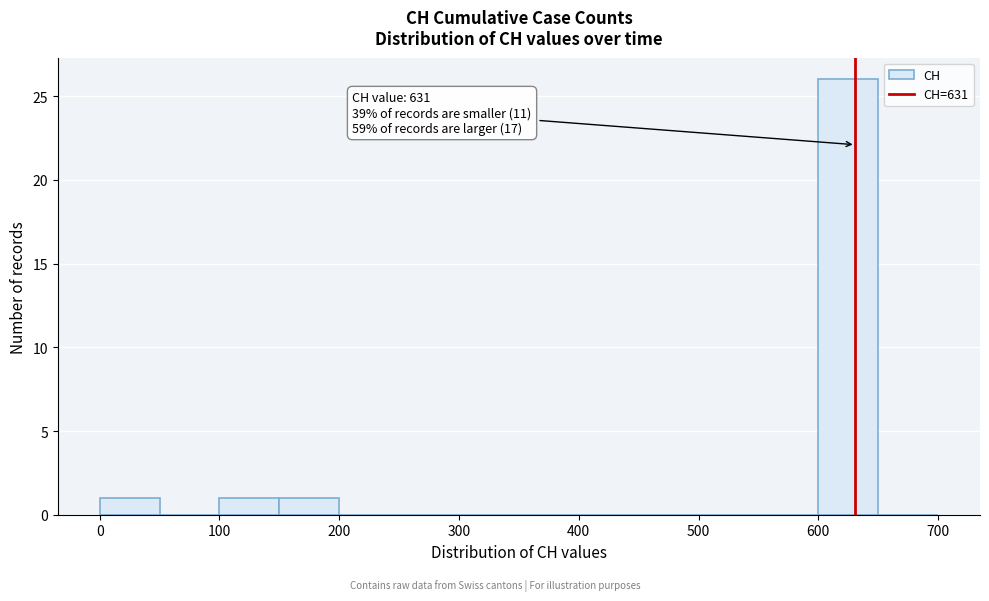

Which range on the x-axis has the tallest bar?

600 to 650